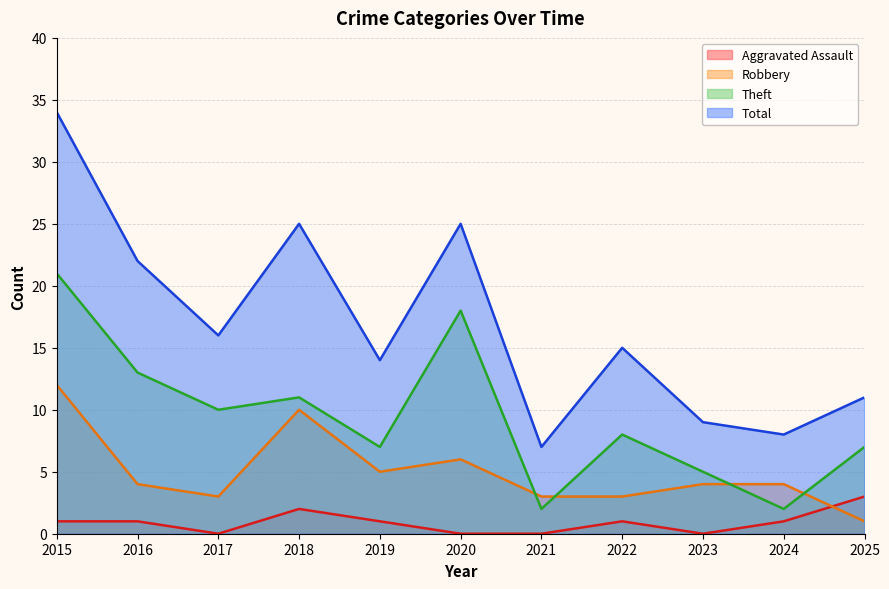

At which label does Robbery reach its minimum?

2025